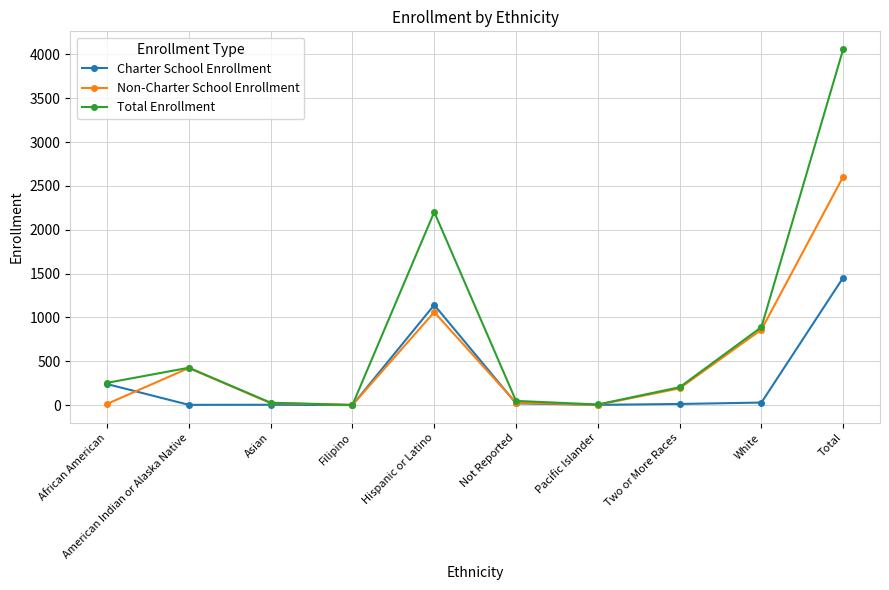

At which category is the sum across all series the highest?

Total